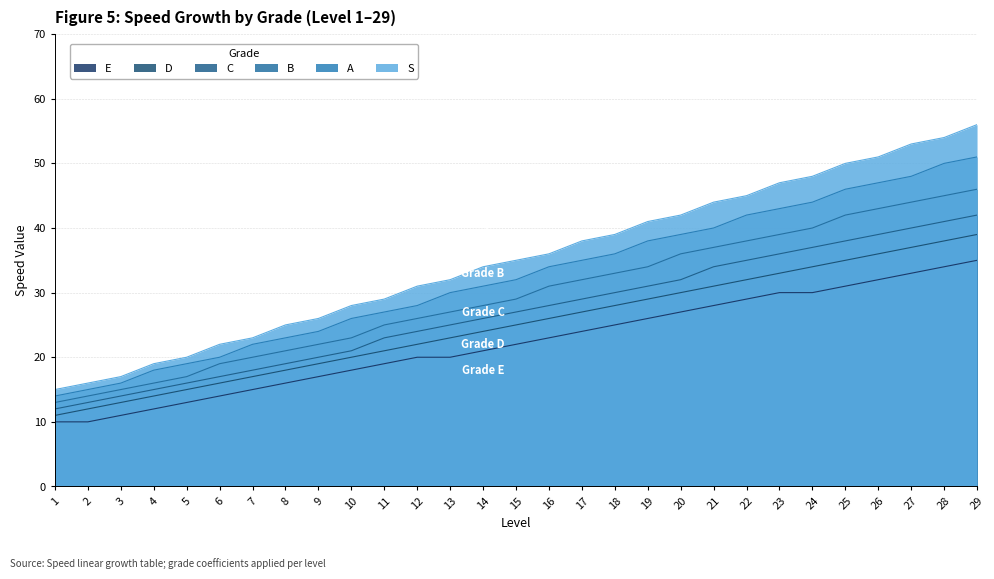

At 21, list the series in order from smallest to largest.

E, D, C, B, A, S